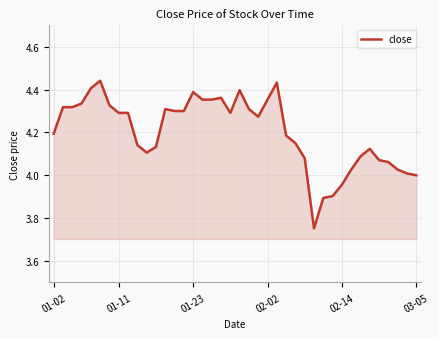

What is the sum of all values?

168.0